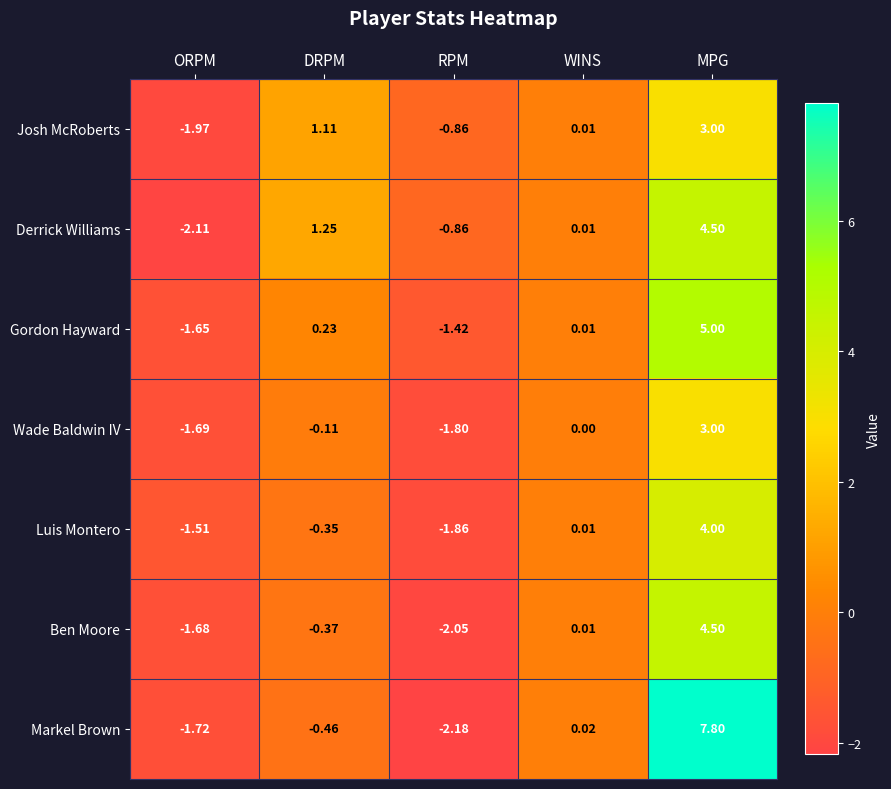

List the labels in order of Josh McRoberts value, largest first.

MPG, DRPM, WINS, RPM, ORPM